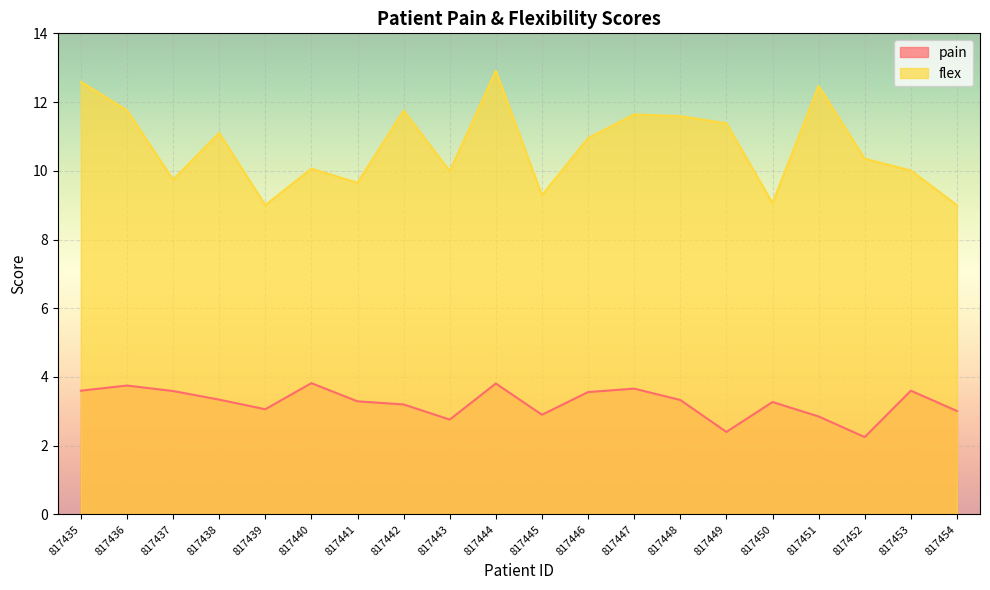

Is the value of pain at 817443 greater than the value of flex at 817452?

No